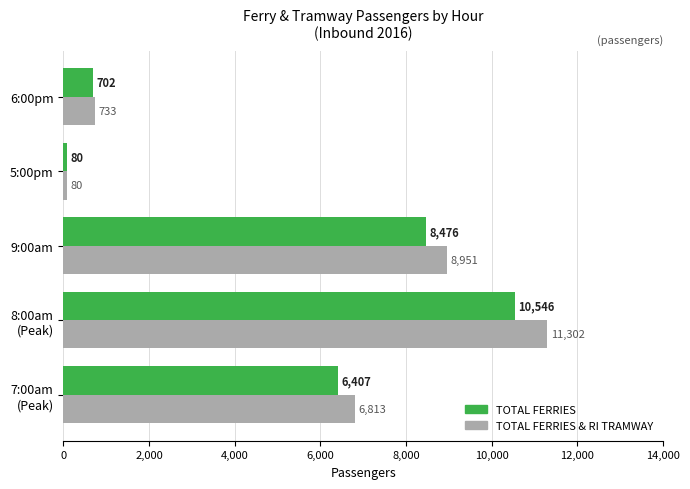

Which series has the largest total across all categories?

TOTAL FERRIES & RI TRAMWAY